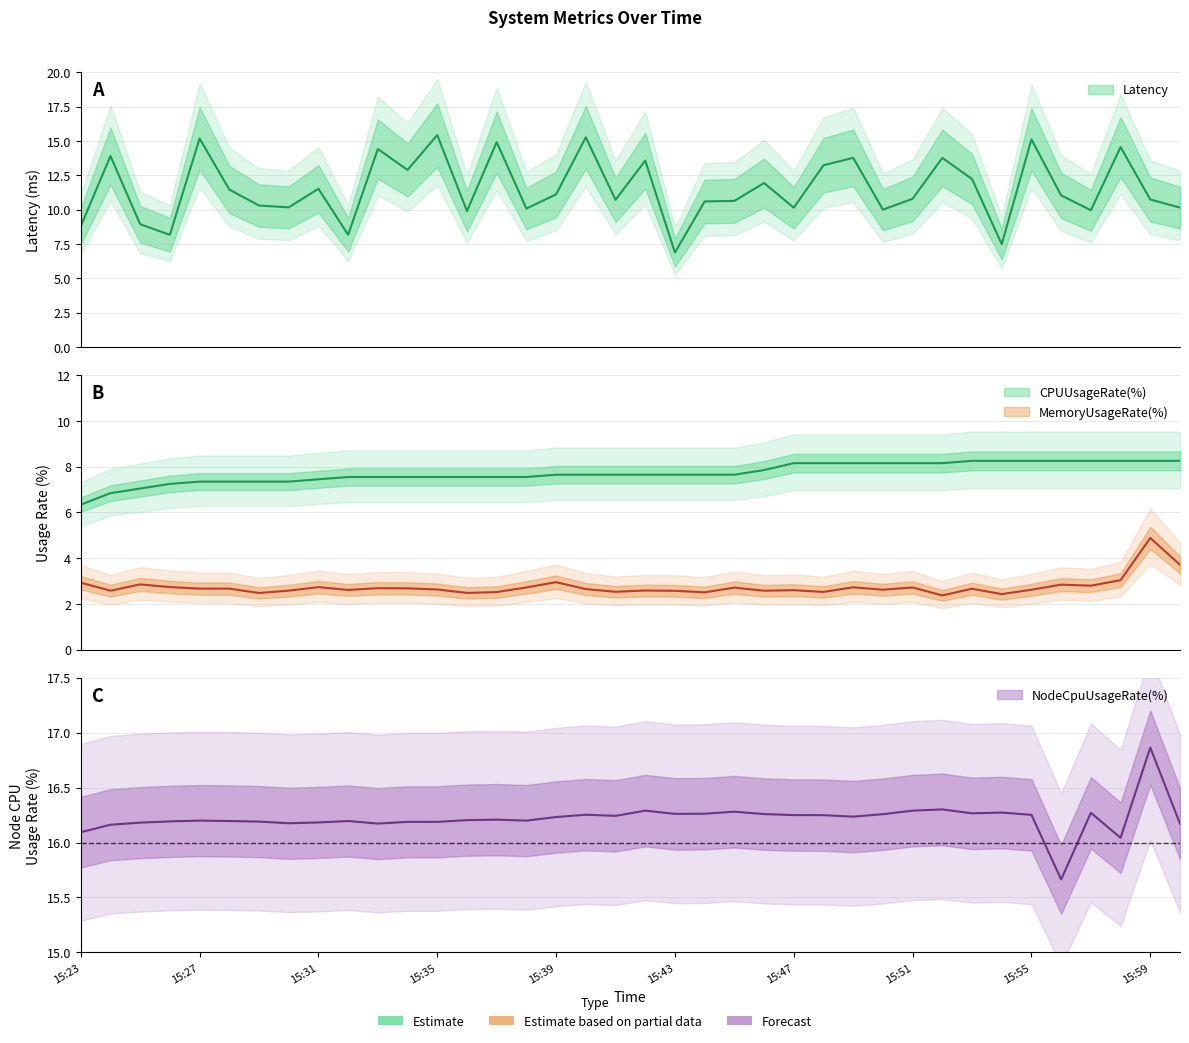

True or false: MemoryUsageRate(%) and Latency intersect in this chart.

False